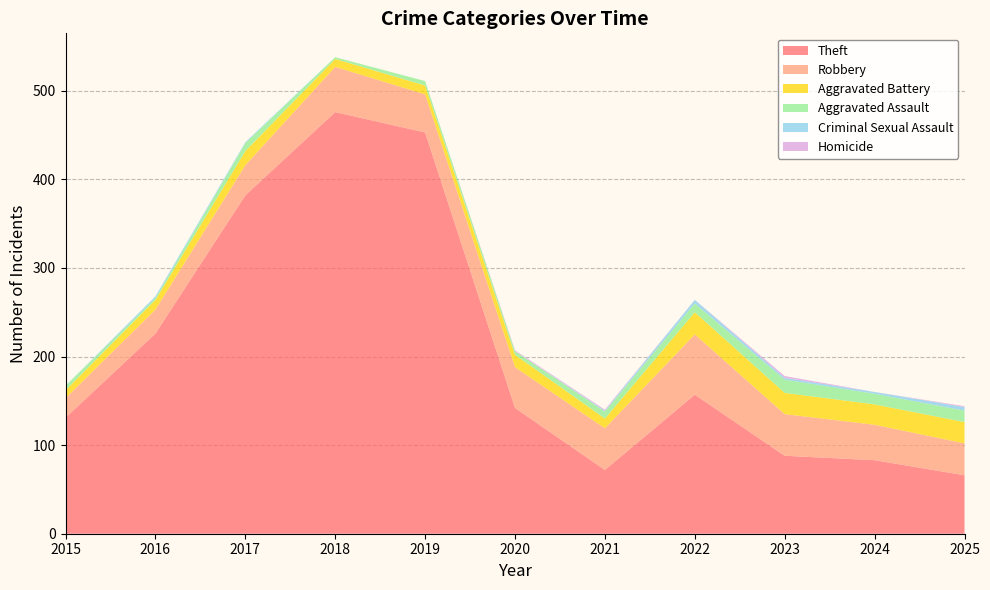

Reading left to right, extract all data points from this chart.

Theft: 2015=131	2016=226	2017=382	2018=476	2019=453	2020=142	2021=72	2022=157	2023=88	2024=83	2025=66
Robbery: 2015=22	2016=27	2017=34	2018=51	2019=43	2020=46	2021=47	2022=68	2023=47	2024=40	2025=36
Aggravated Battery: 2015=9	2016=11	2017=16	2018=9	2019=10	2020=14	2021=11	2022=25	2023=24	2024=23	2025=24
Aggravated Assault: 2015=5	2016=2	2017=9	2018=2	2019=5	2020=4	2021=8	2022=10	2023=15	2024=12	2025=13
Criminal Sexual Assault: 2015=0	2016=2	2017=1	2018=0	2019=0	2020=0	2021=1	2022=4	2023=2	2024=2	2025=4
Homicide: 2015=0	2016=0	2017=0	2018=0	2019=0	2020=1	2021=1	2022=0	2023=2	2024=0	2025=1